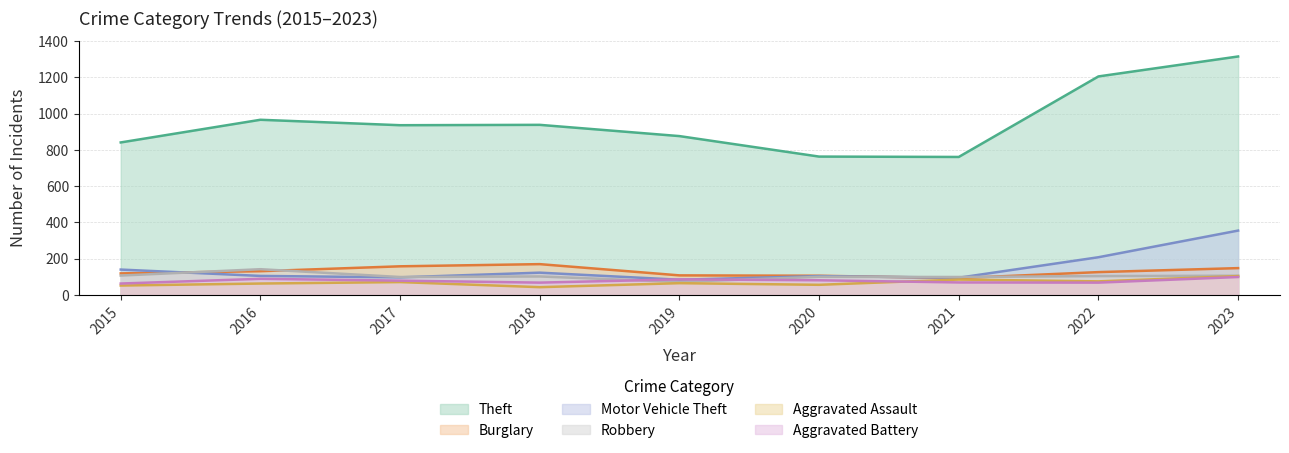

Is the value of Motor Vehicle Theft at 2023 greater than the value of Aggravated Assault at 2015?

Yes